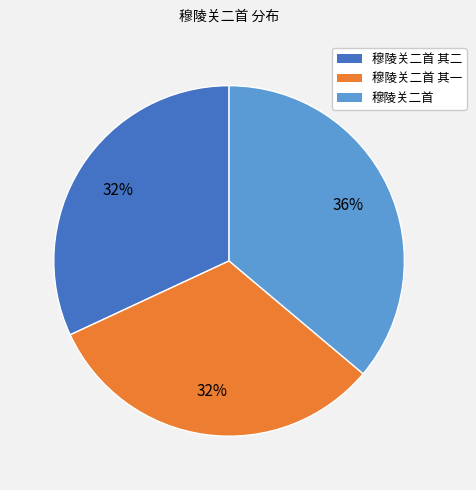

To the nearest percent, what is the difference between the largest and smallest slice percentages?

4%